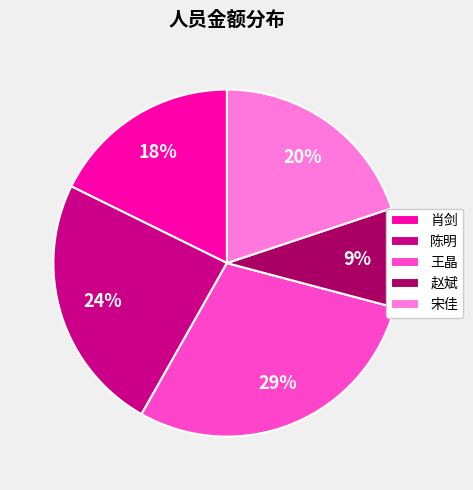

Between 陈明 and 赵斌, which is larger?

陈明